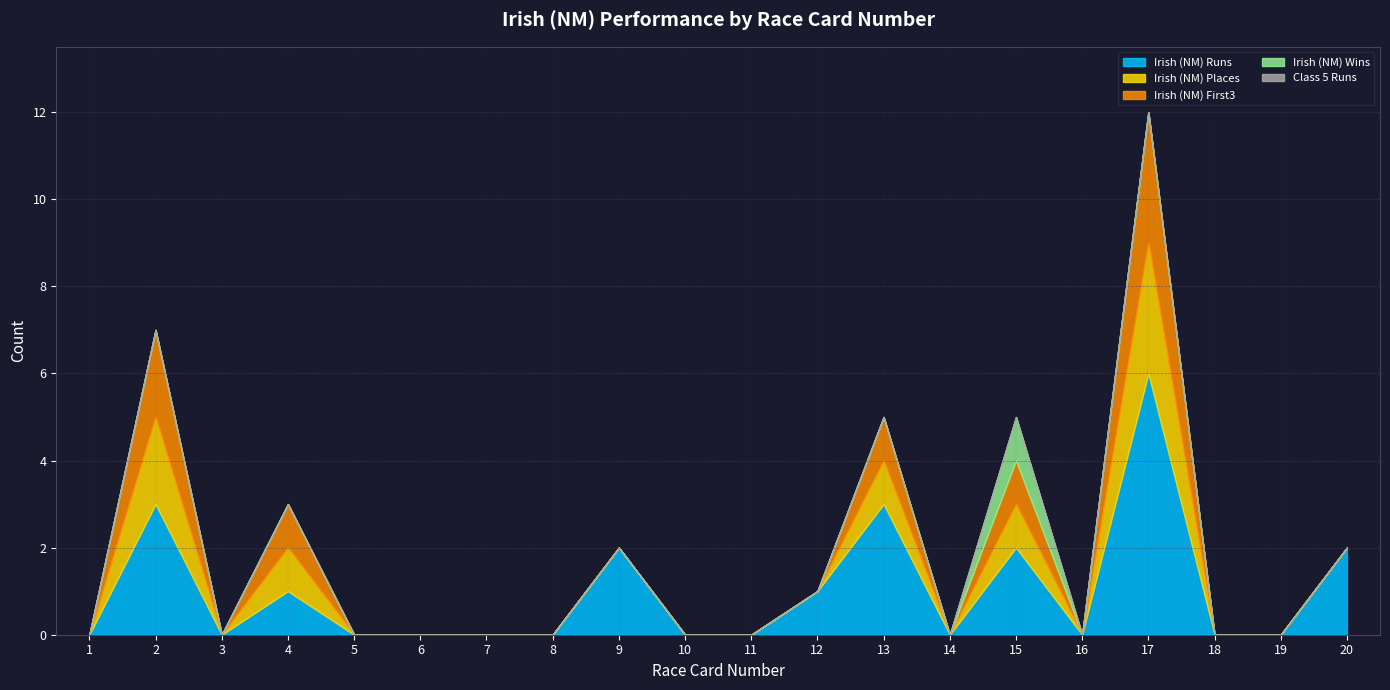

Reading left to right, transcribe all the data shown in this chart.

Irish (NM) Runs: 0	3	0	1	0	0	0	0	2	0	0	1	3	0	2	0	6	0	0	2
Irish (NM) Places: 0	2	0	1	0	0	0	0	0	0	0	0	1	0	1	0	3	0	0	0
Irish (NM) First3: 0	2	0	1	0	0	0	0	0	0	0	0	1	0	1	0	3	0	0	0
Irish (NM) Wins: 0	0	0	0	0	0	0	0	0	0	0	0	0	0	1	0	0	0	0	0
Class 5 Runs: 0	0	0	0	0	0	0	0	0	0	0	0	0	0	0	0	0	0	0	0